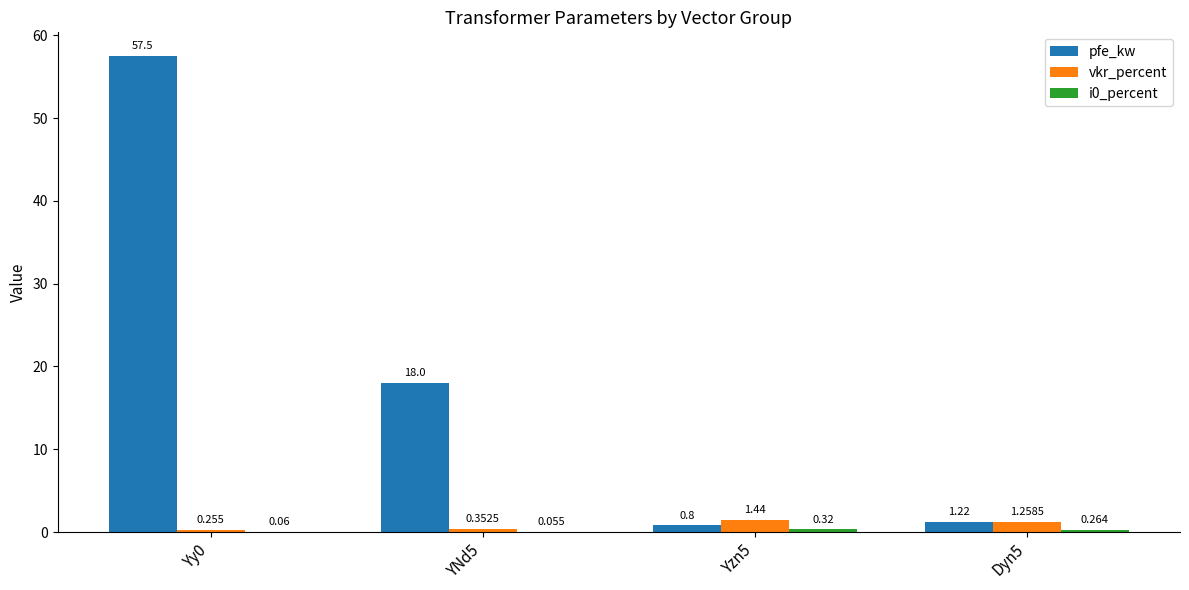

Between Yy0 and Dyn5, which series saw the biggest shift?

pfe_kw